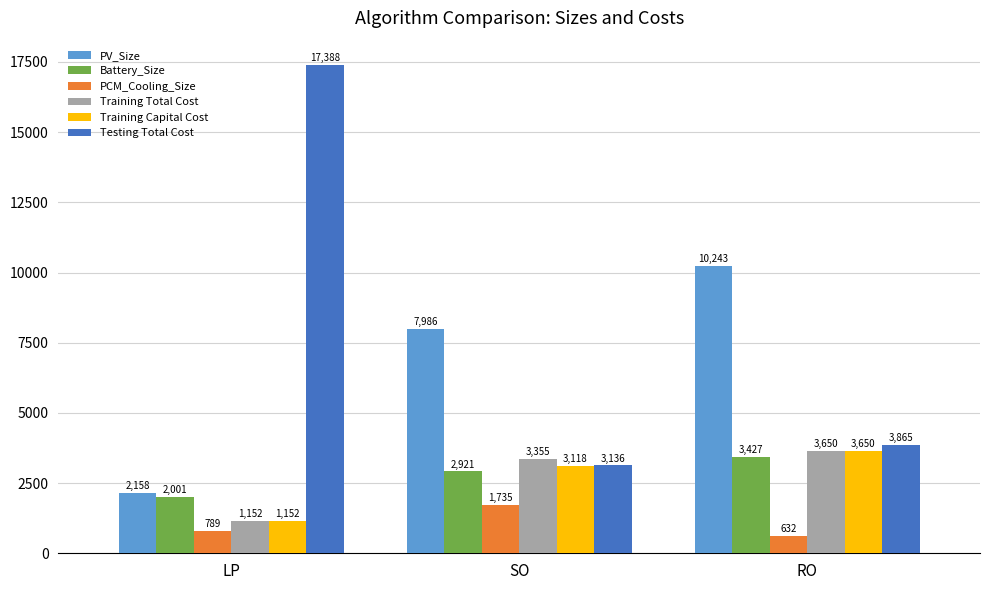

What is the total value across all series at LP?

24639.6